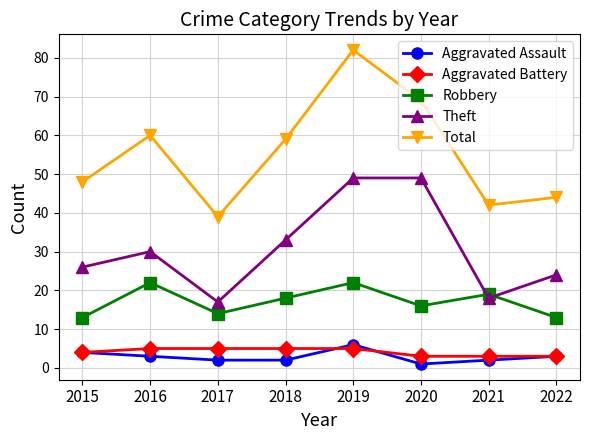

True or false: Aggravated Assault has a value of 2 at 2019.

False